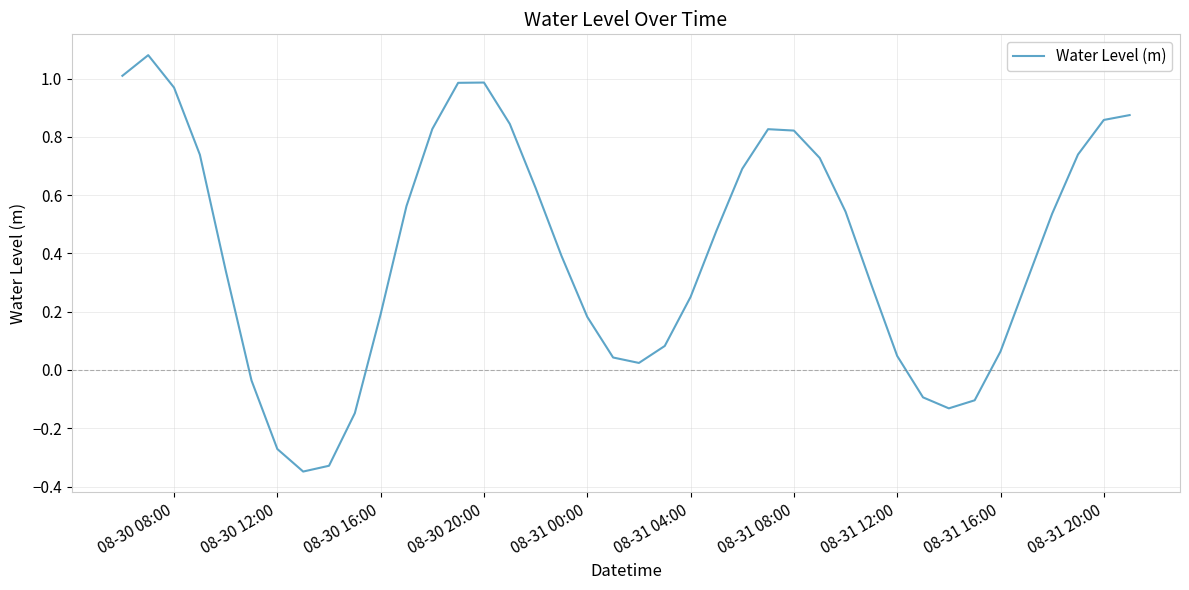

What is the difference between the maximum and minimum values?

1.4